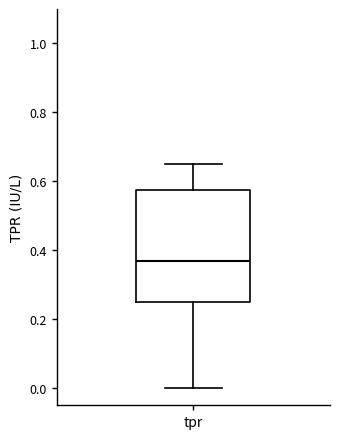

Where is the lower edge of the box for tpr on the y-axis? The values are not printed on the chart, so give them approximately, as read against the axis.

0.26